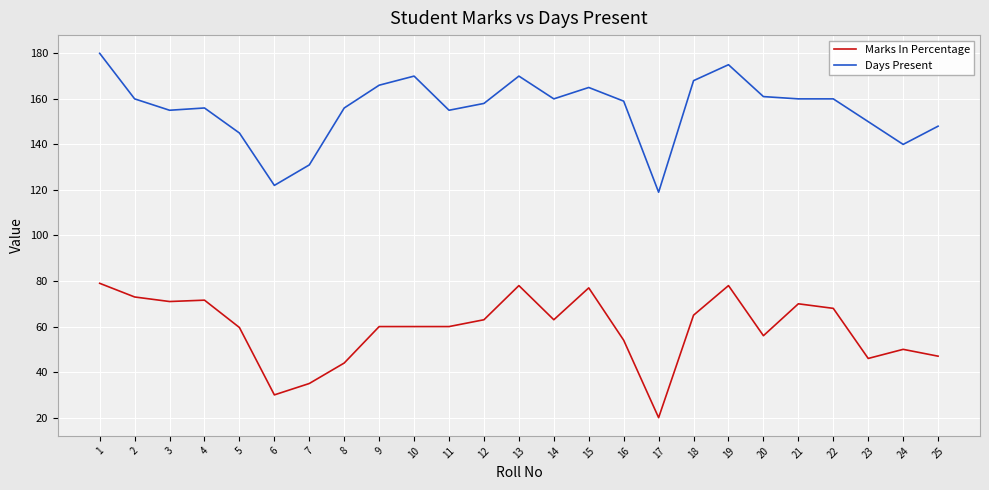

What value does the Days Present series have at 16?

159.0